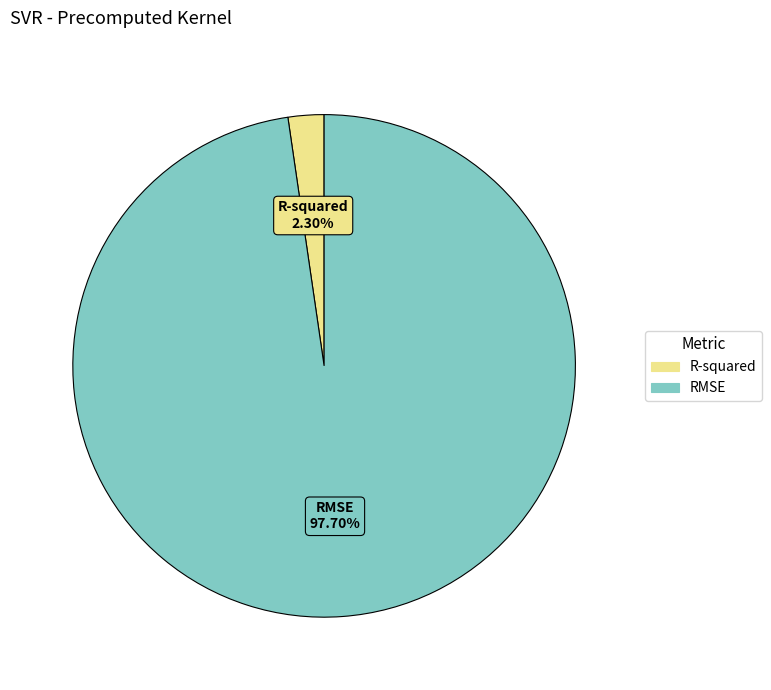

Is there a majority slice in this chart?

Yes